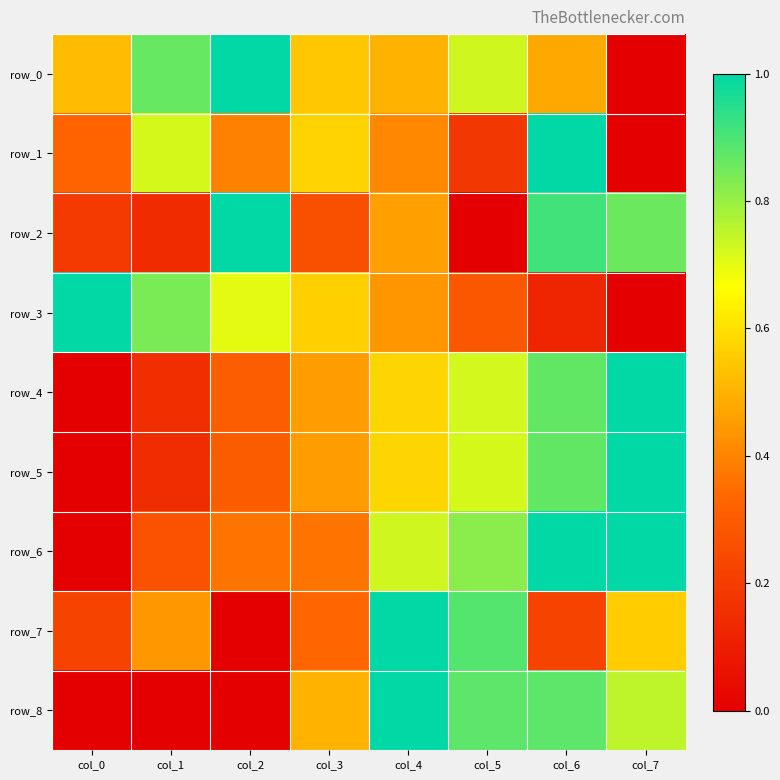

Which series changed the most between col_0 and col_7?

row_3